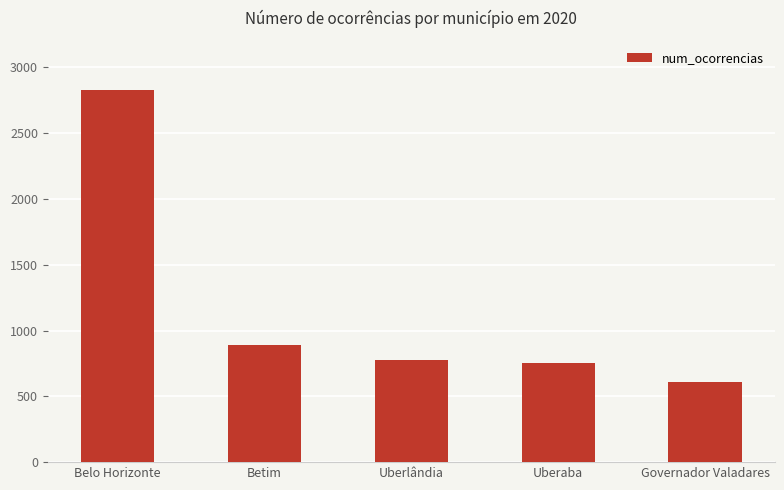

At which category does the chart reach its peak across all series?

Belo Horizonte